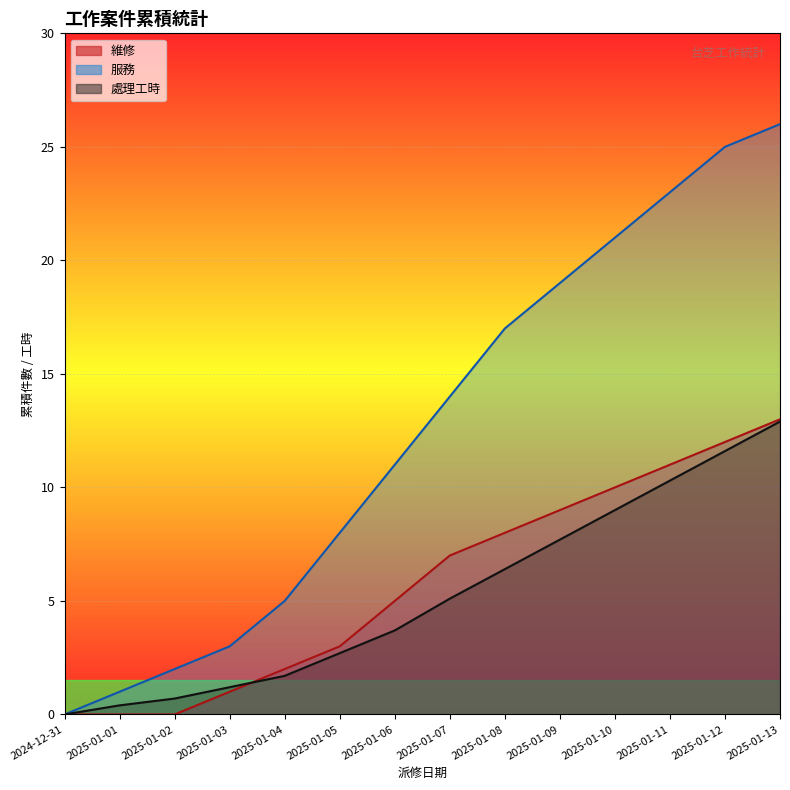

List the labels in order of 維修 value, largest first.

2025-01-13, 2025-01-12, 2025-01-11, 2025-01-10, 2025-01-09, 2025-01-08, 2025-01-07, 2025-01-06, 2025-01-05, 2025-01-04, 2025-01-03, 2024-12-31, 2025-01-01, 2025-01-02